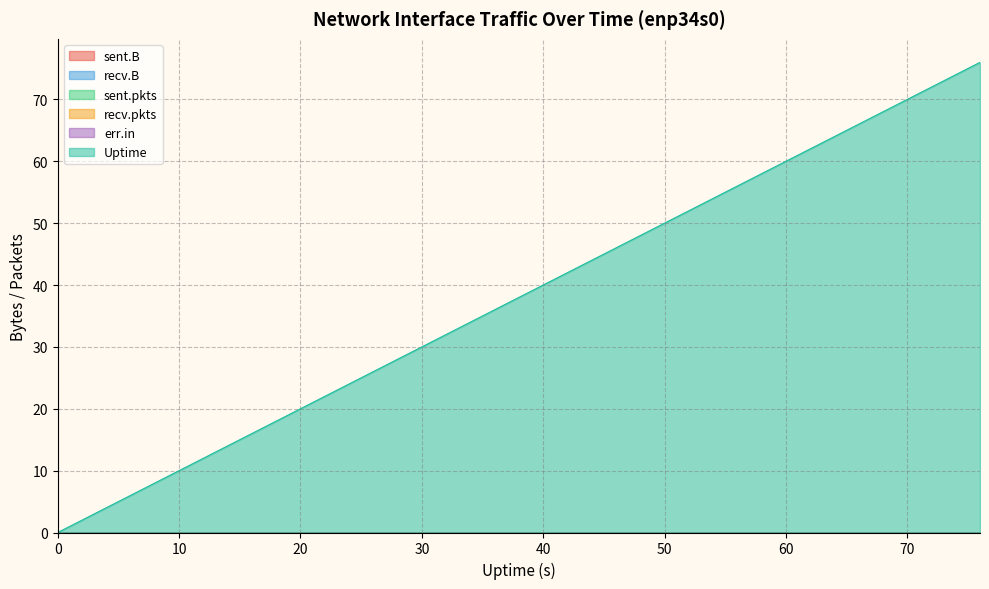

True or false: sent.B and Uptime intersect in this chart.

False